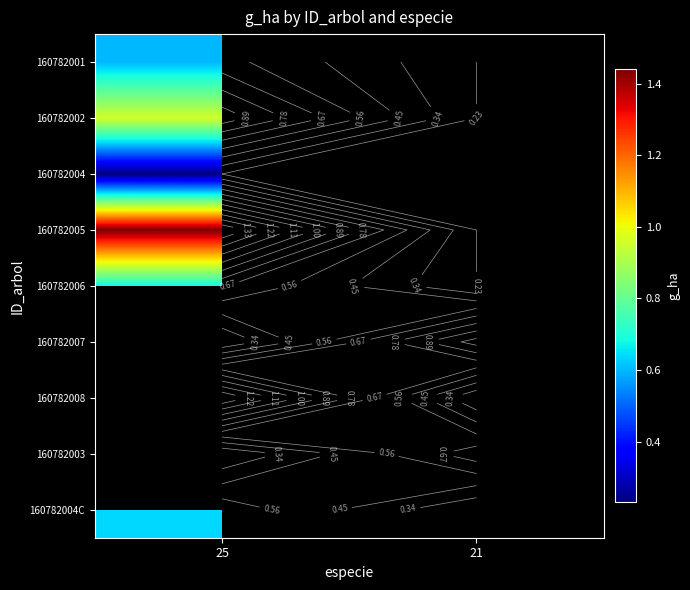

At which label does 160782006 reach its peak?

25